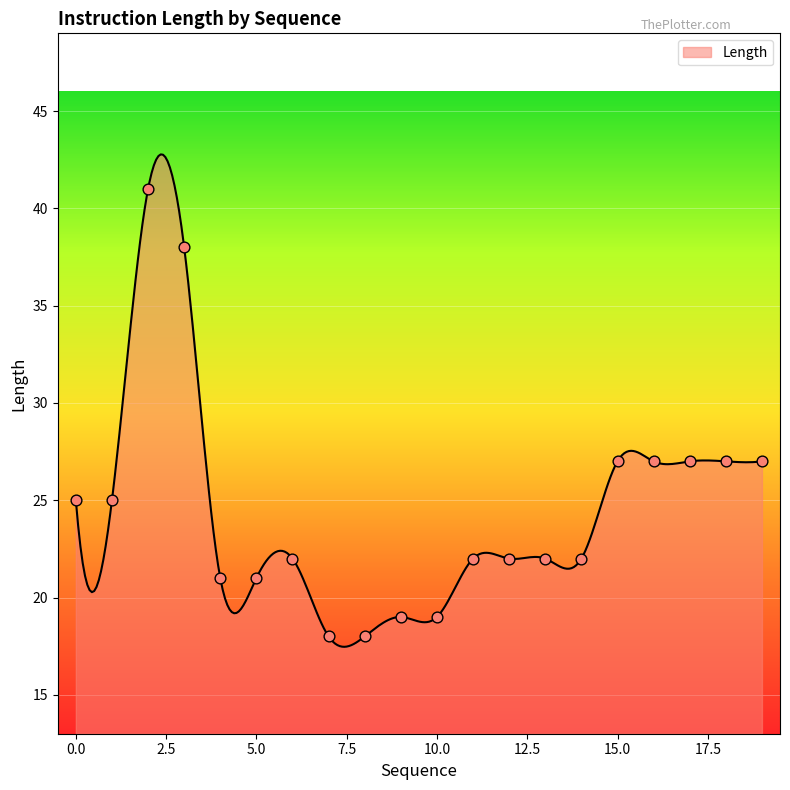

Between 14 and 13, which is larger?

14